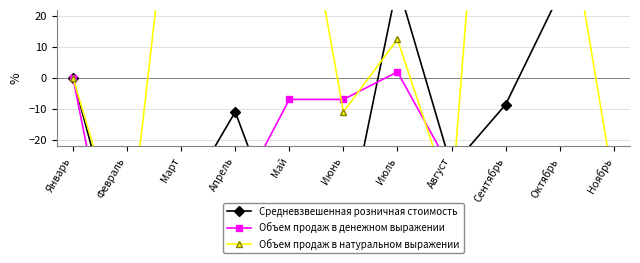

What is the difference between the maximum and second lowest values in the Средневзвешенная розничная стоимость series?

91.0